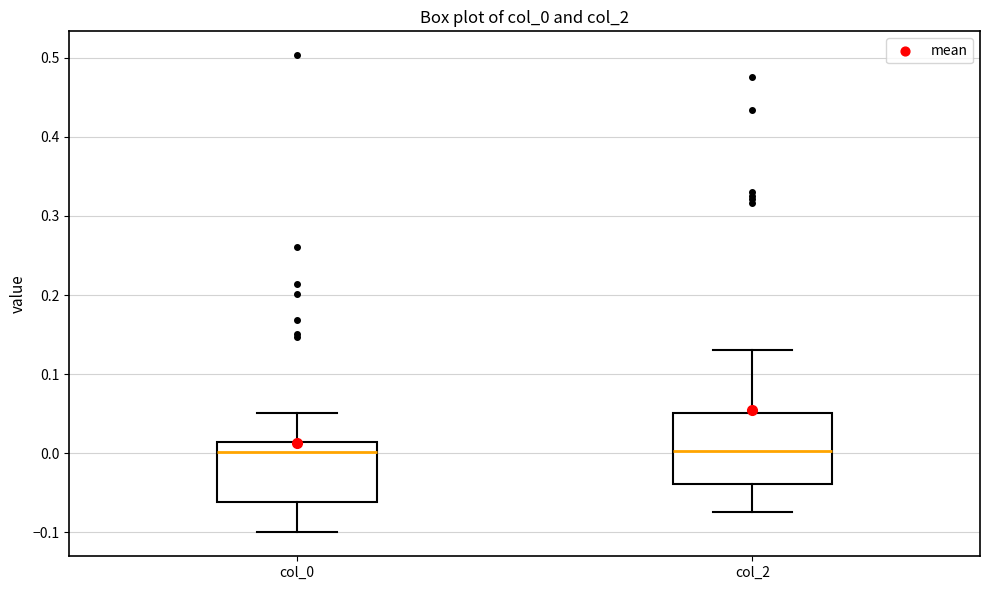

Where does the upper whisker of the box for col_2 end on the y-axis? The values are not printed on the chart, so give them approximately, as read against the axis.

0.13